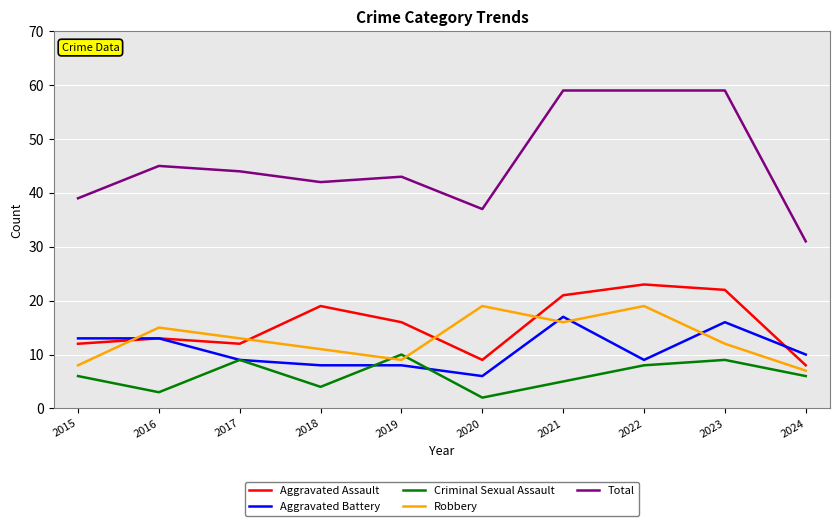

Where is the first local maximum for Robbery?

2016